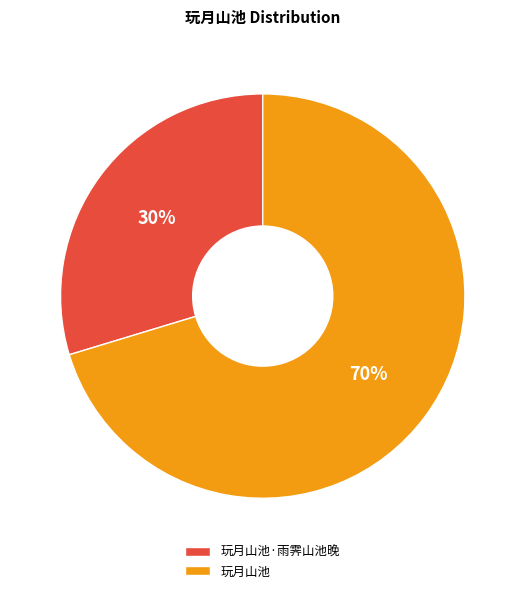

What percentage is the 玩月山池·雨霁山池晚 slice, to the nearest percent?

30%